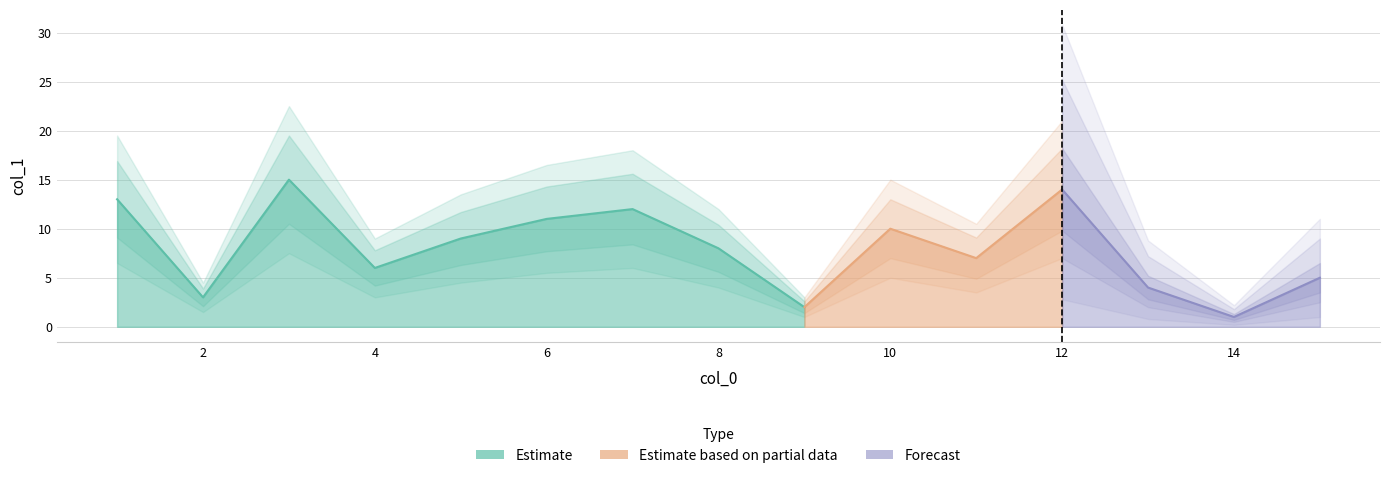

What is the average value?

8